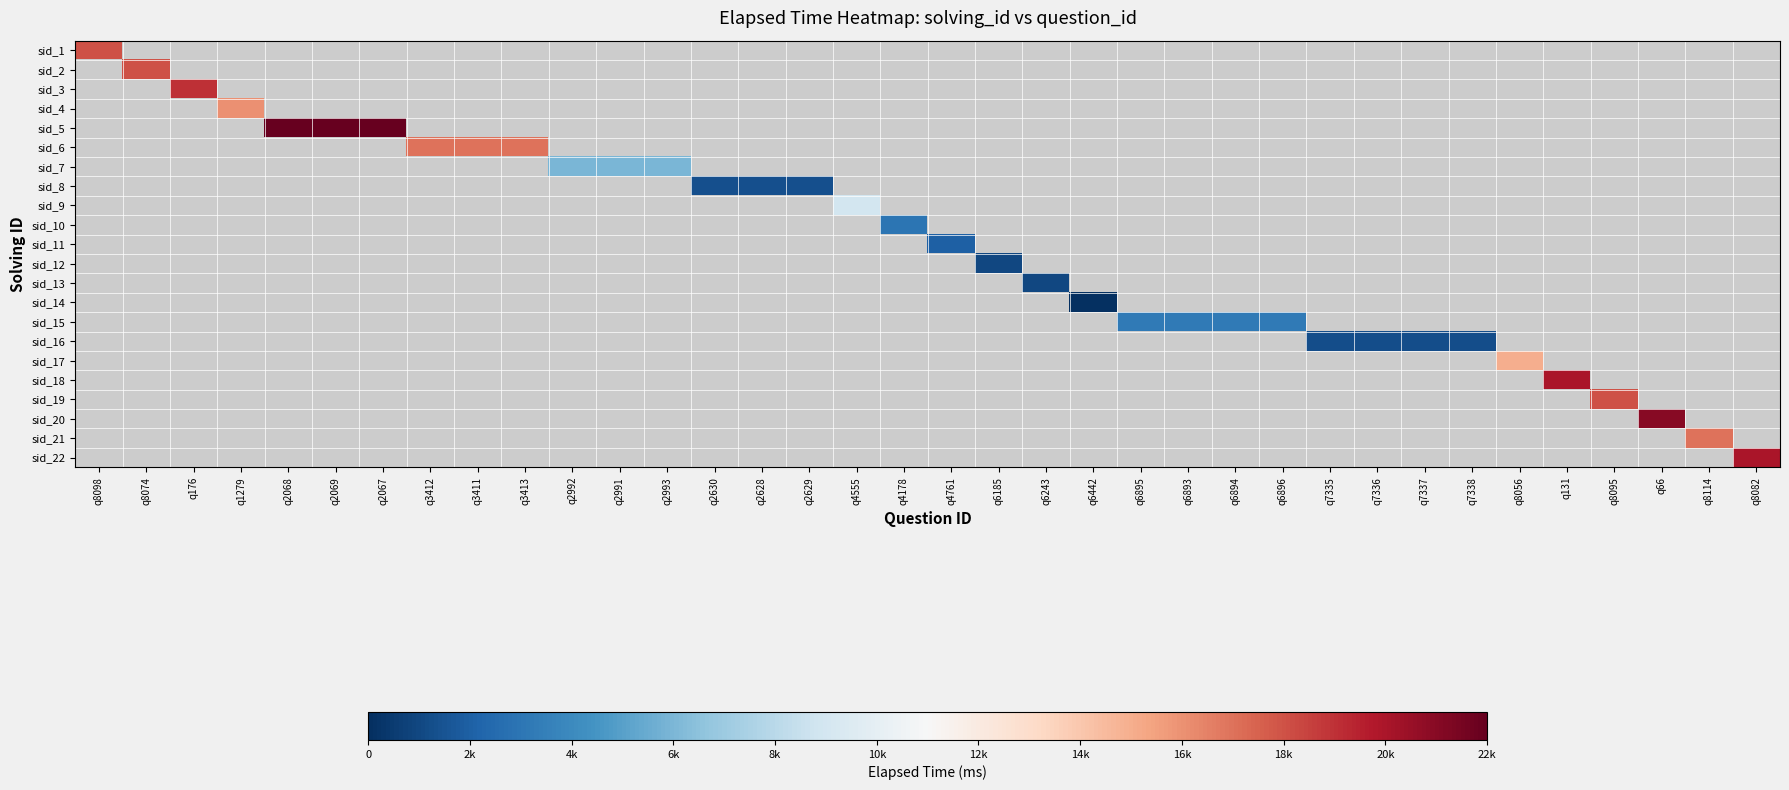

Is the value of sid_20 at q8082 greater than the value of sid_6 at q6895?

No